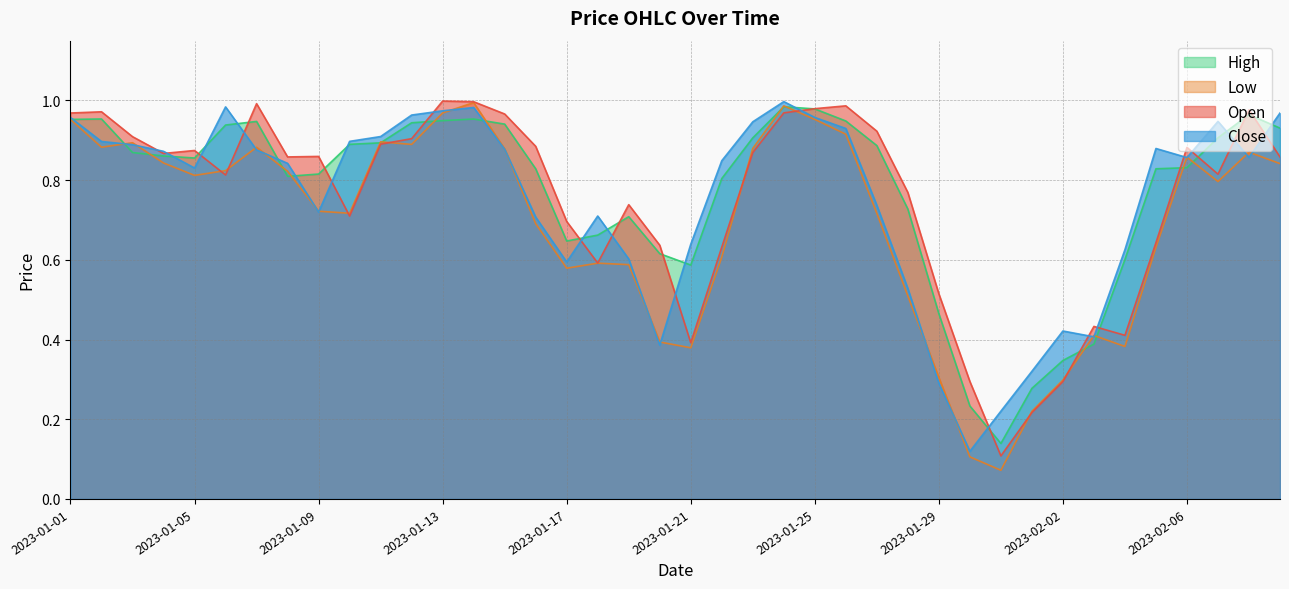

At which label is Close closest to 0?

2023-01-30